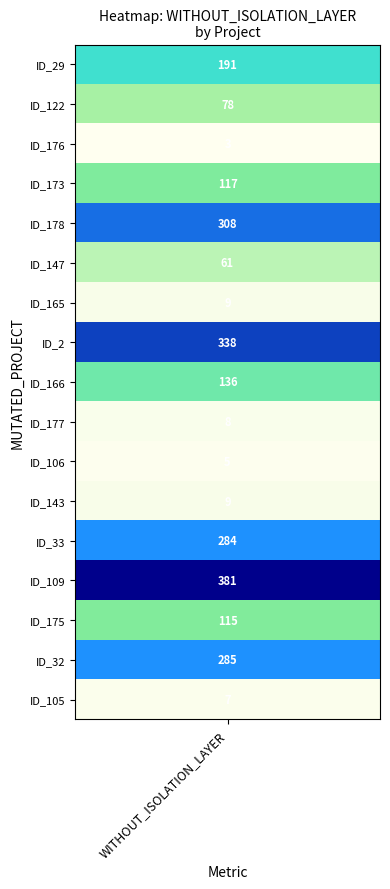

The value at 13 is 381. True or false?

True